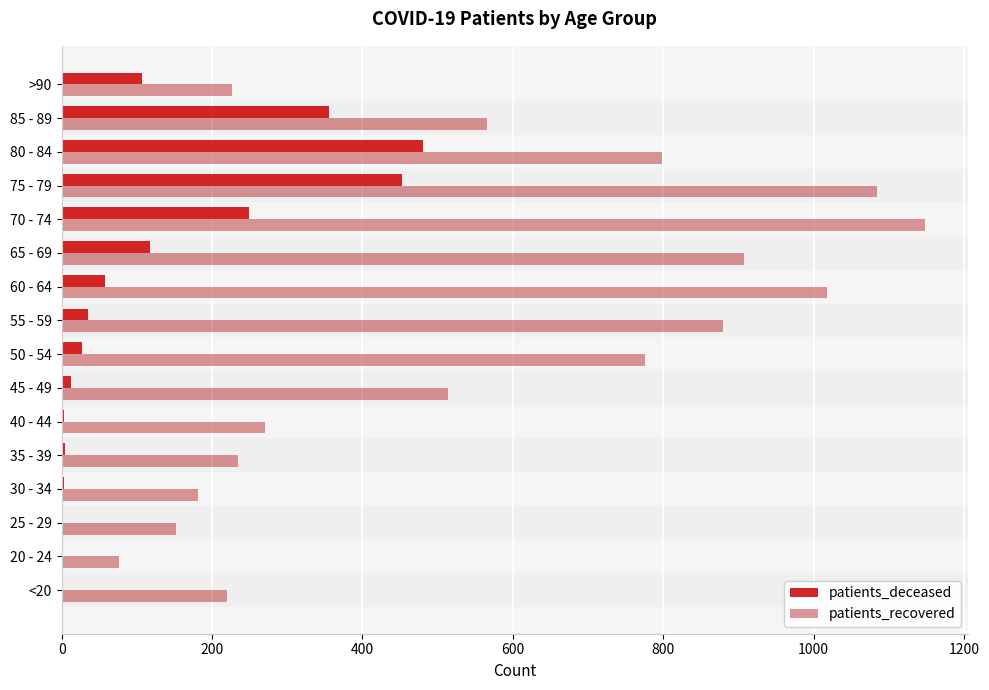

How many categories are shown in the chart?

16